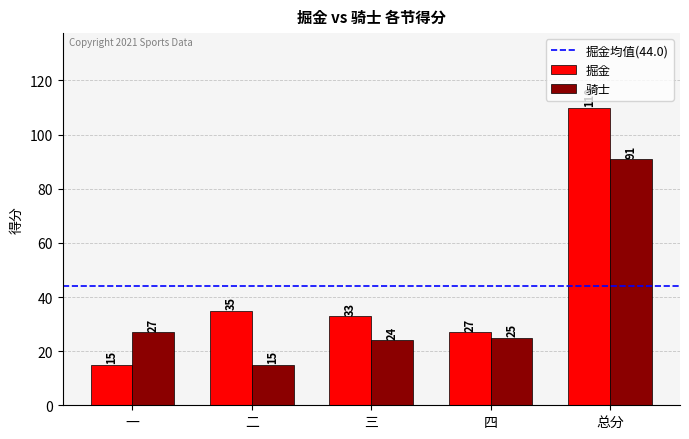

What is the spread (max minus min) of values at 二?

20